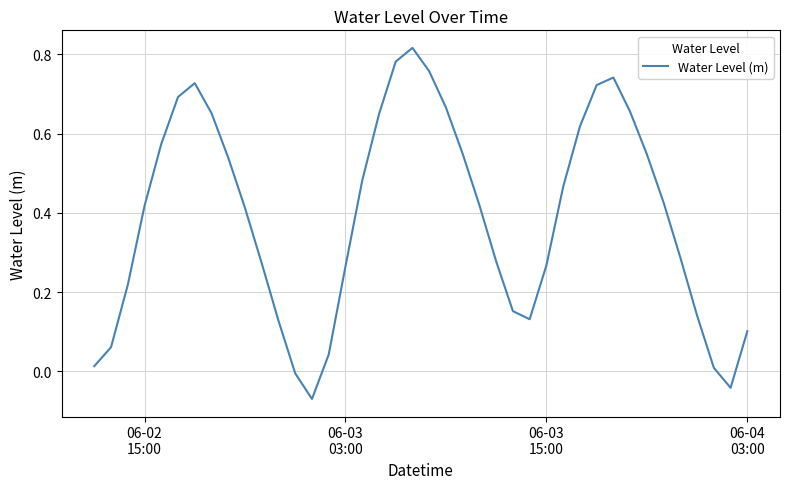

What is the difference between the maximum and minimum values?

0.9